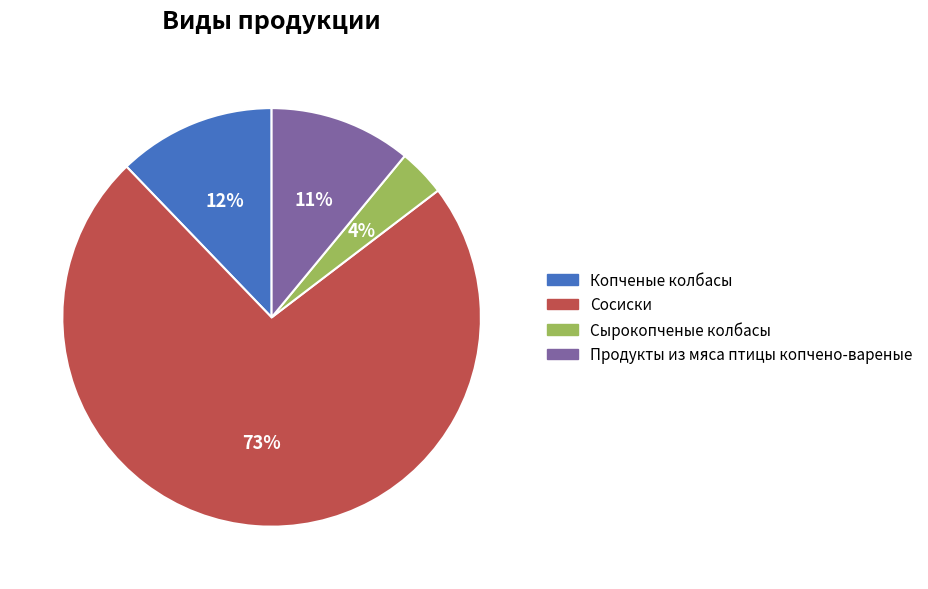

Which slice is the largest?

Сосиски